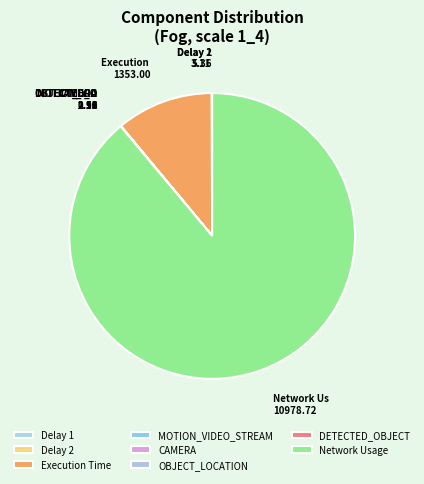

To the nearest percent, what is the average slice percentage?

10%